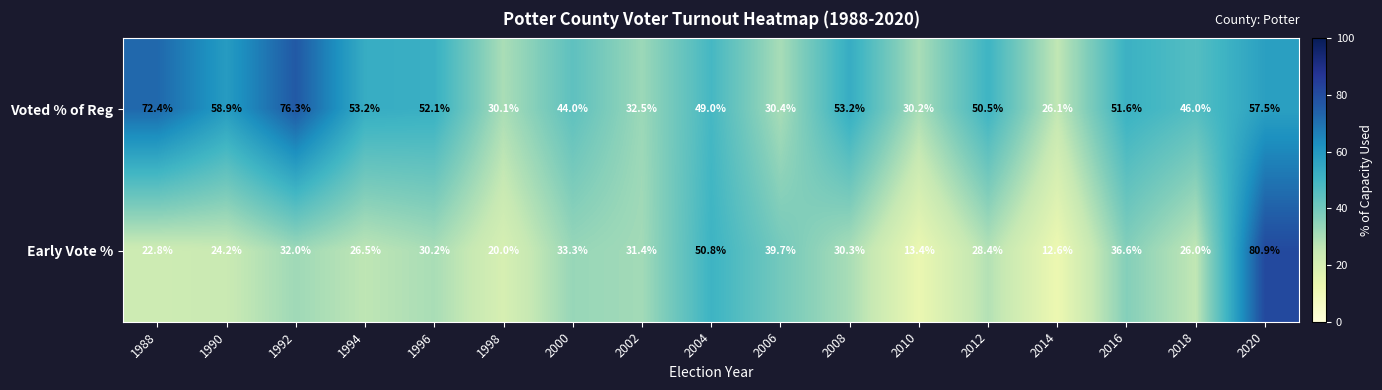

List the series in order of their overall mean, lowest first.

Early Vote %, Voted % of Reg